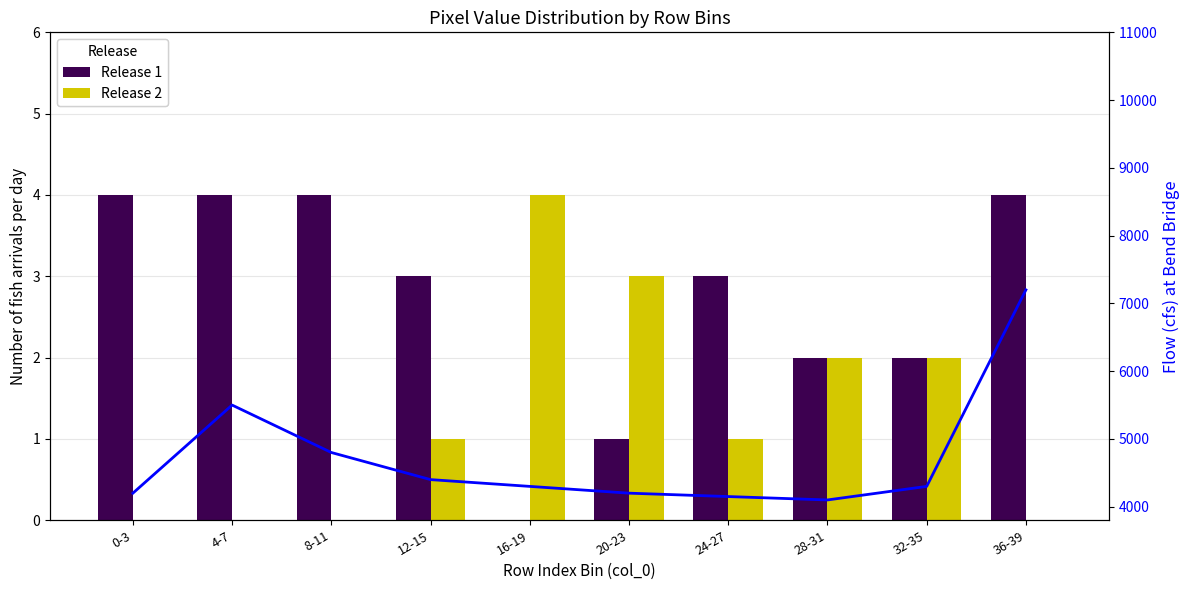

What position from the left is 36-39?

10